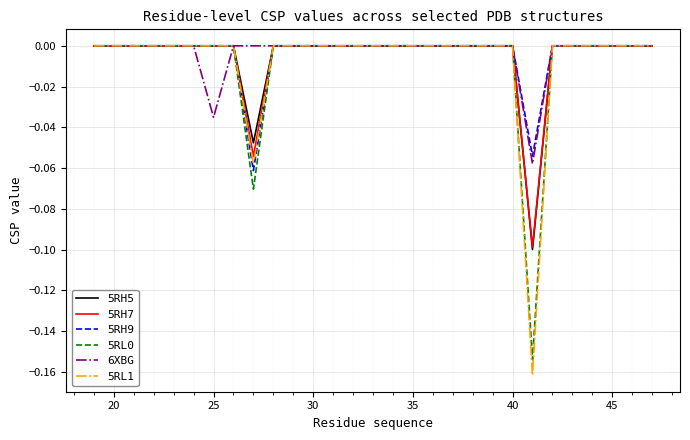

Which series has the widest spread of values?

5RL1